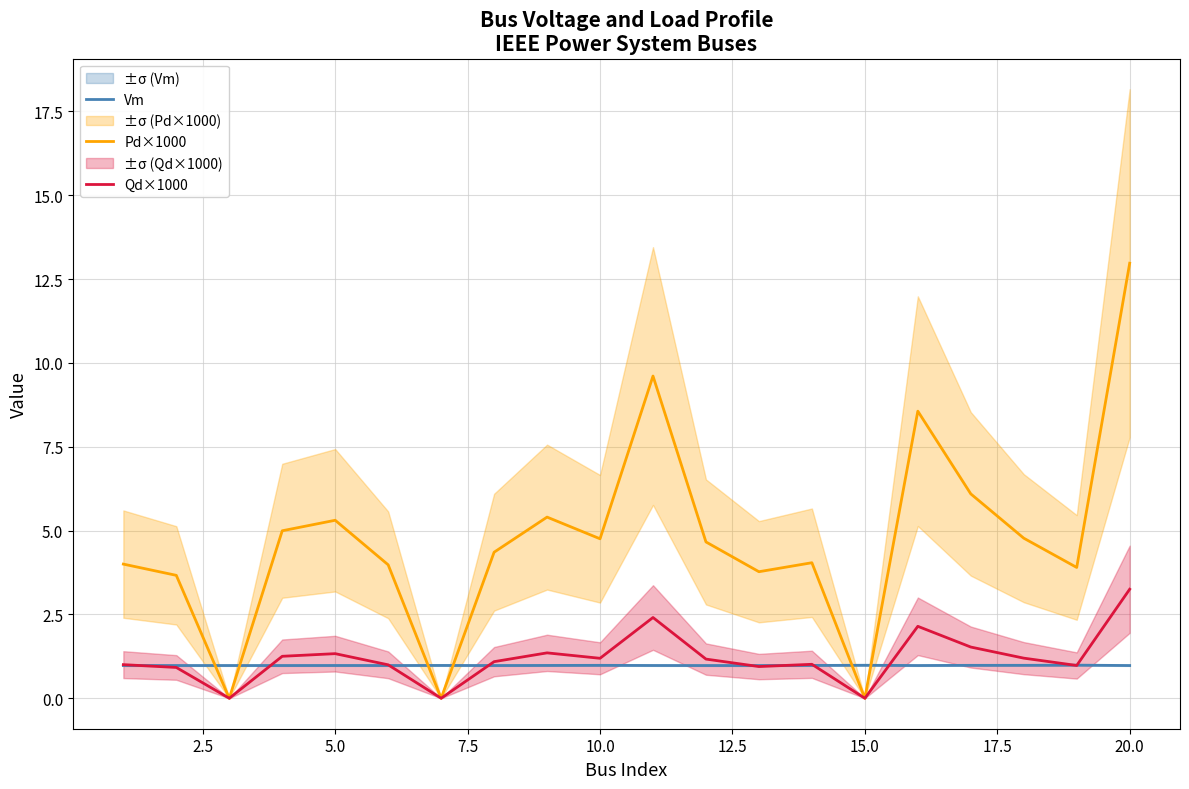

How many interior local valleys does the Qd×1000 series have?

6